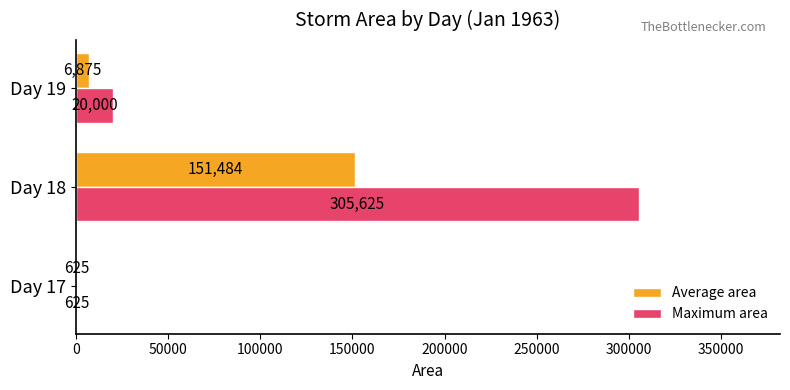

Between Day 17 and Day 19, which series saw the biggest shift?

Maximum area